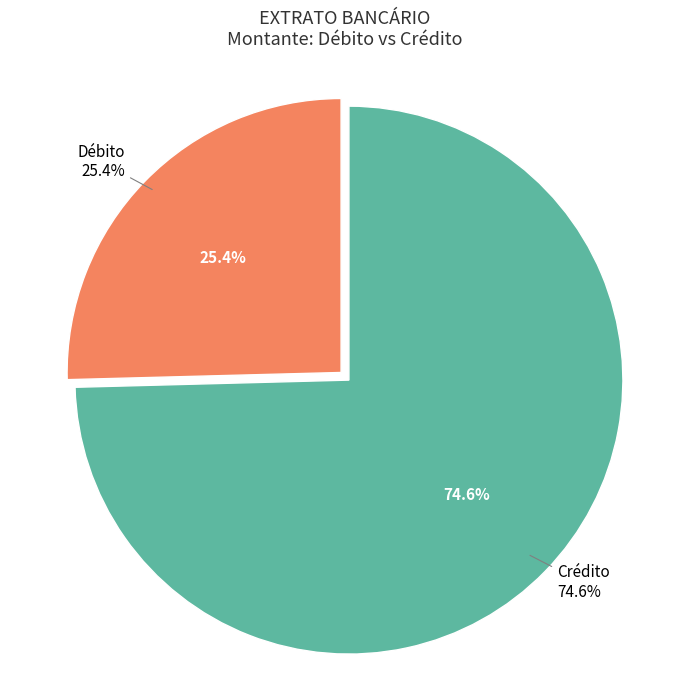

Do ATM -1_1 and TRANSF. together represent more than half of the pie?

Yes